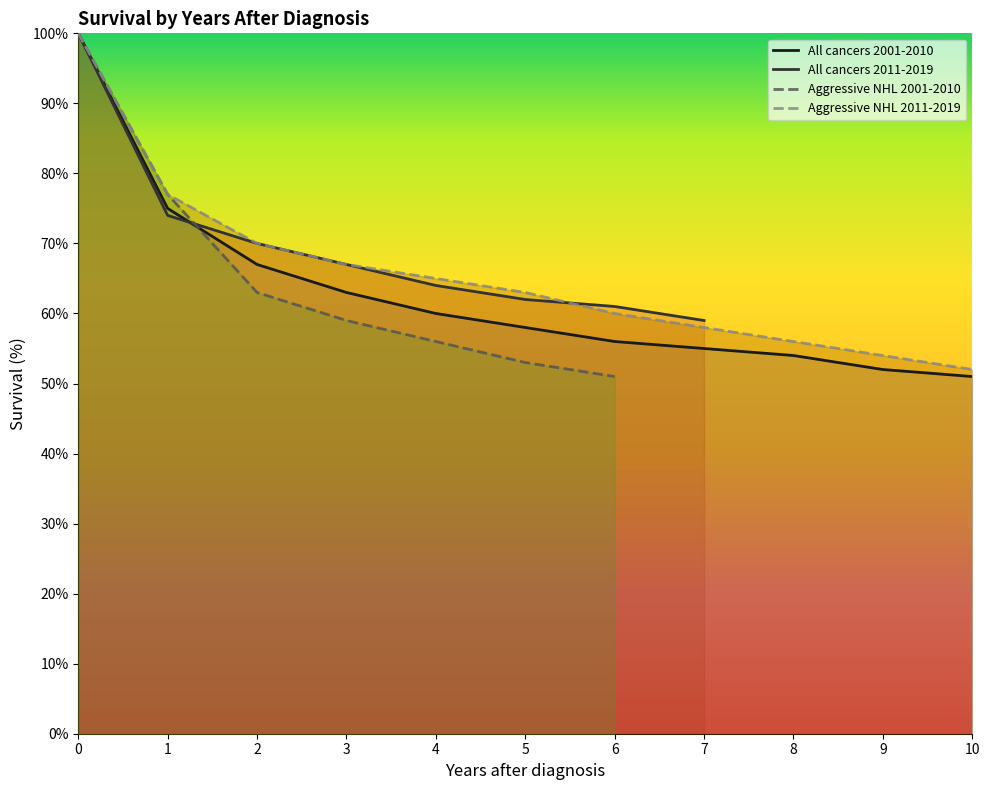

True or false: All cancers 2001-2010 has more than 2 points higher than both neighbors.

False